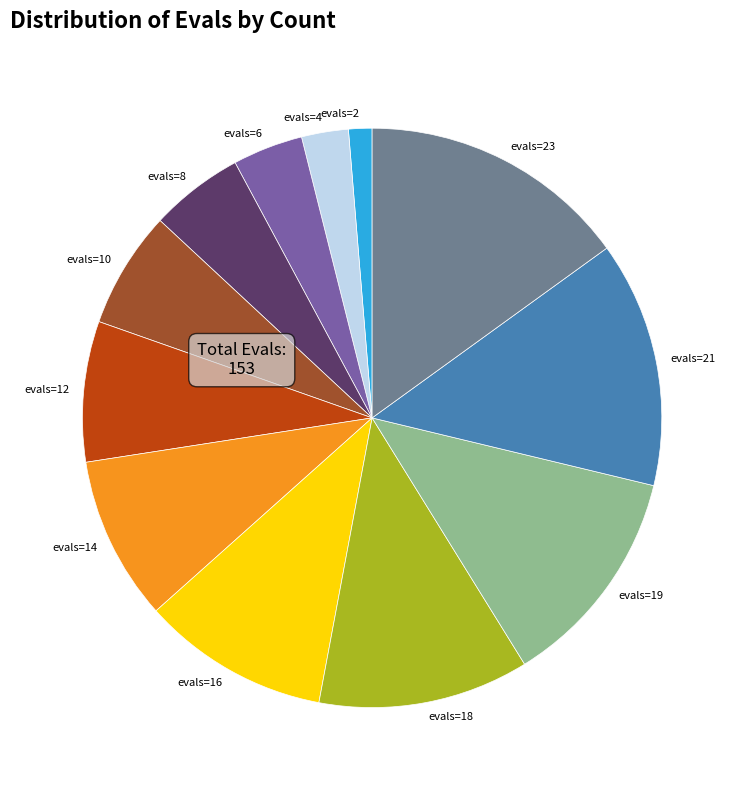

Rank the categories by value from lowest to highest.

evals=2, evals=4, evals=6, evals=8, evals=10, evals=12, evals=14, evals=16, evals=18, evals=19, evals=21, evals=23